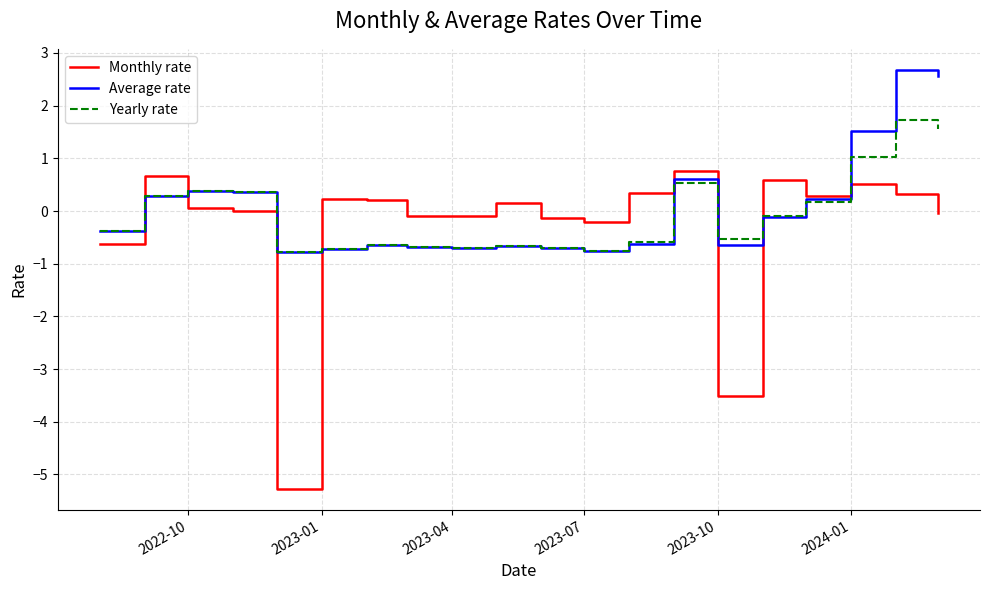

Which series has the largest range (max minus min)?

Monthly rate